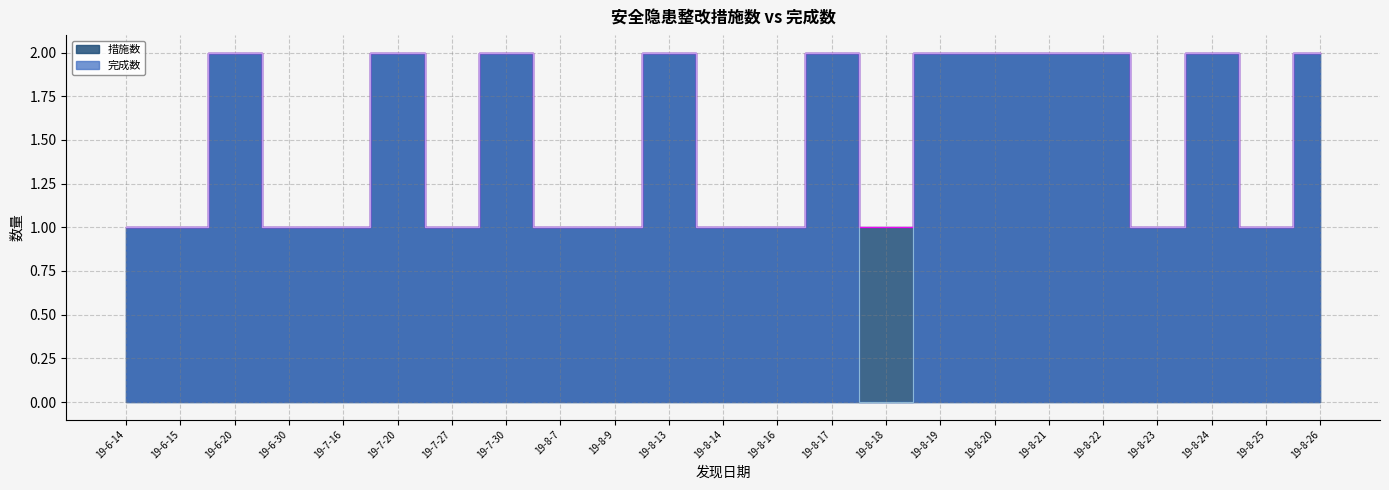

What is the difference between the second highest and second lowest values in the 完成数 series?

1